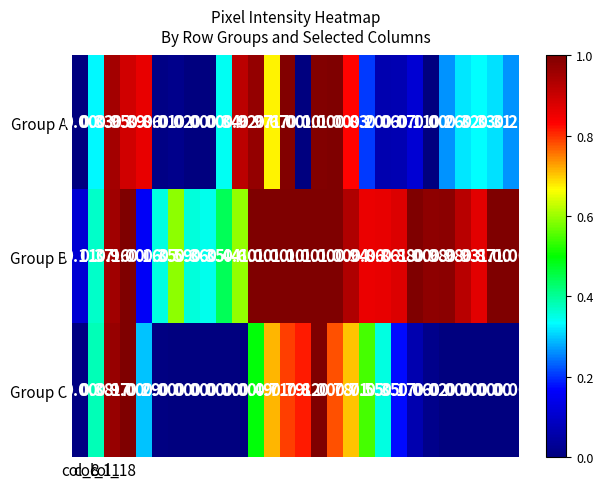

Rank the series by their average value, from highest to lowest.

Group B, Group A, Group C